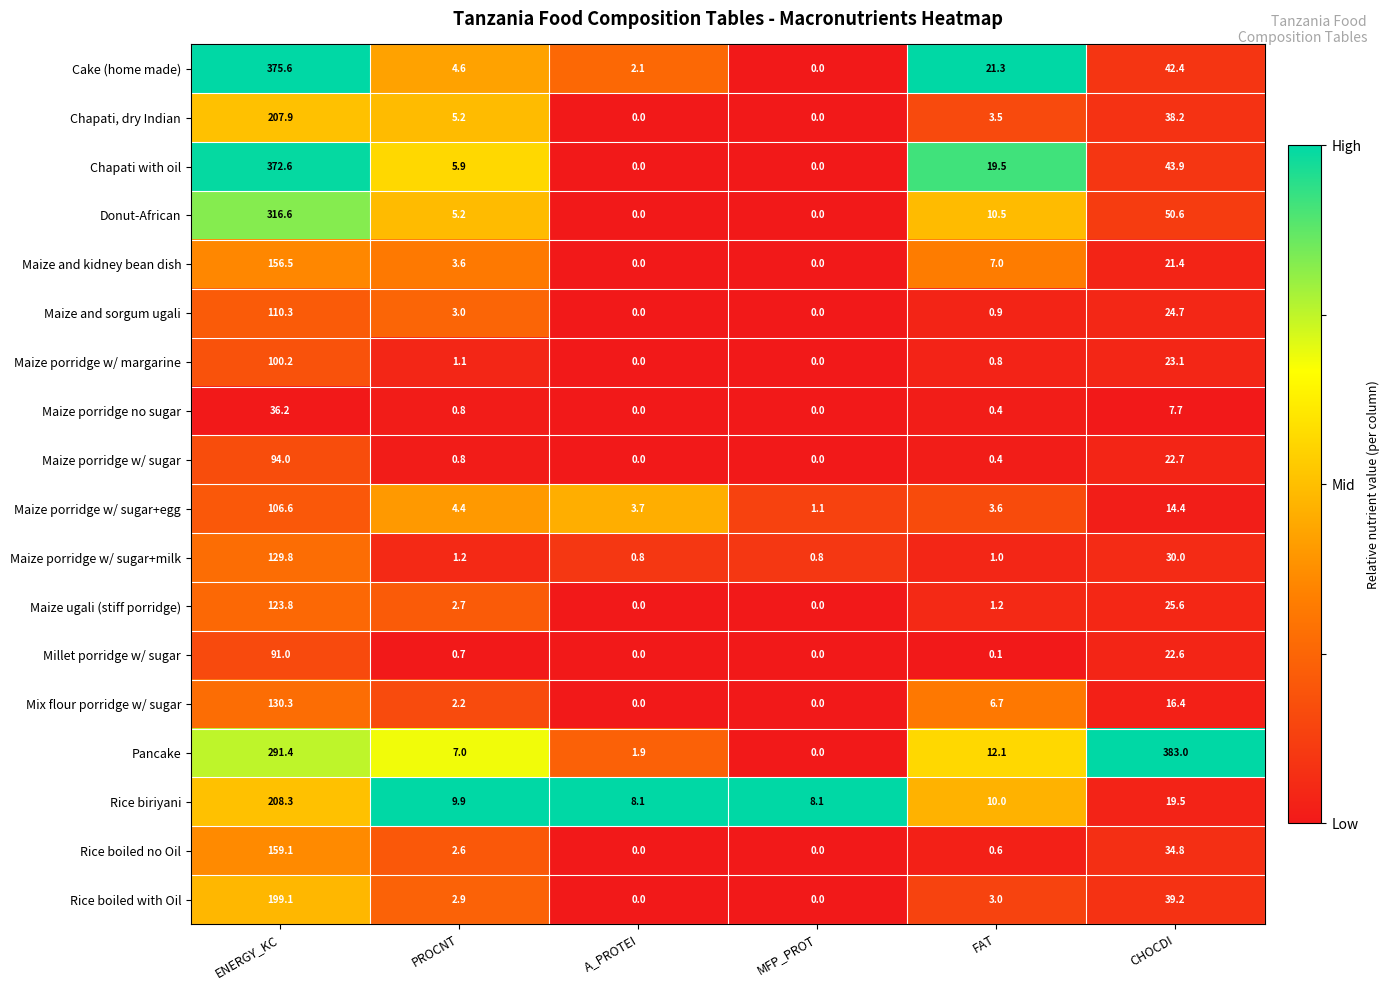

Rank the series by their maximum value, from highest to lowest.

Pancake, Cake (home made), Chapati with oil, Donut-African, Rice biriyani, Chapati, dry Indian, Rice boiled with Oil, Rice boiled no Oil, Maize and kidney bean dish, Mix flour porridge w/ sugar, Maize porridge w/ sugar+milk, Maize ugali (stiff porridge), Maize and sorgum ugali, Maize porridge w/ sugar+egg, Maize porridge w/ margarine, Maize porridge w/ sugar, Millet porridge w/ sugar, Maize porridge no sugar